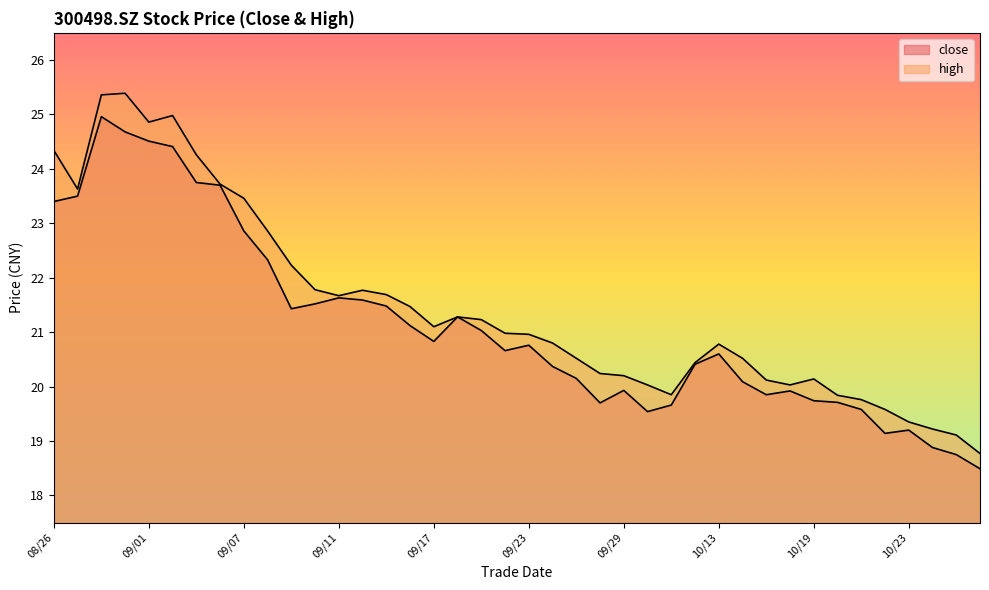

What is the sum of all high values?

858.3